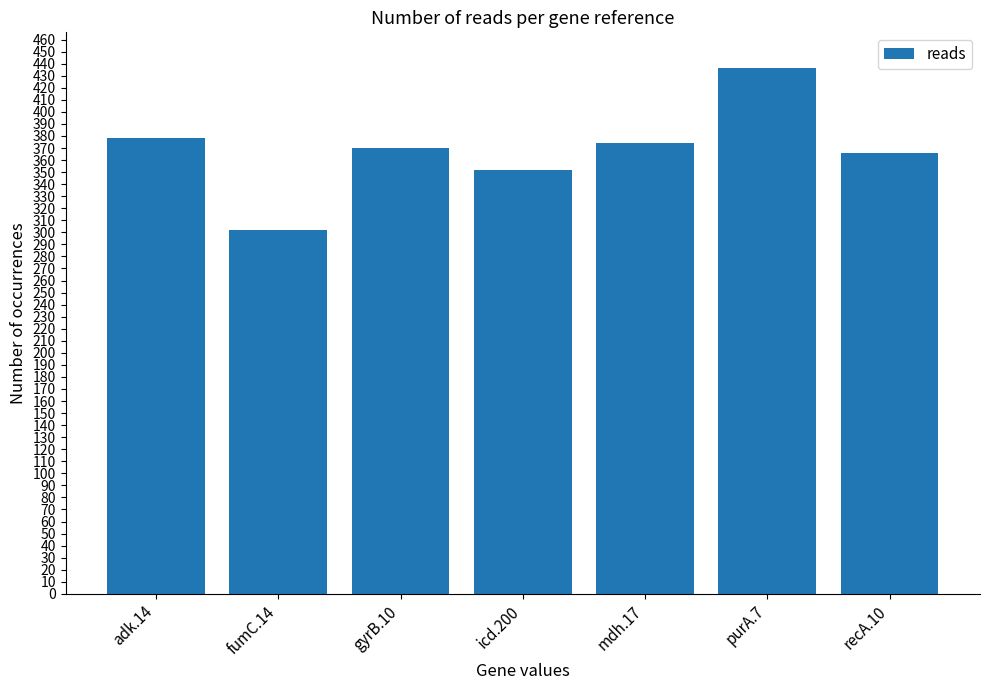

What is the change in value from gyrB.10 to icd.200?

-18